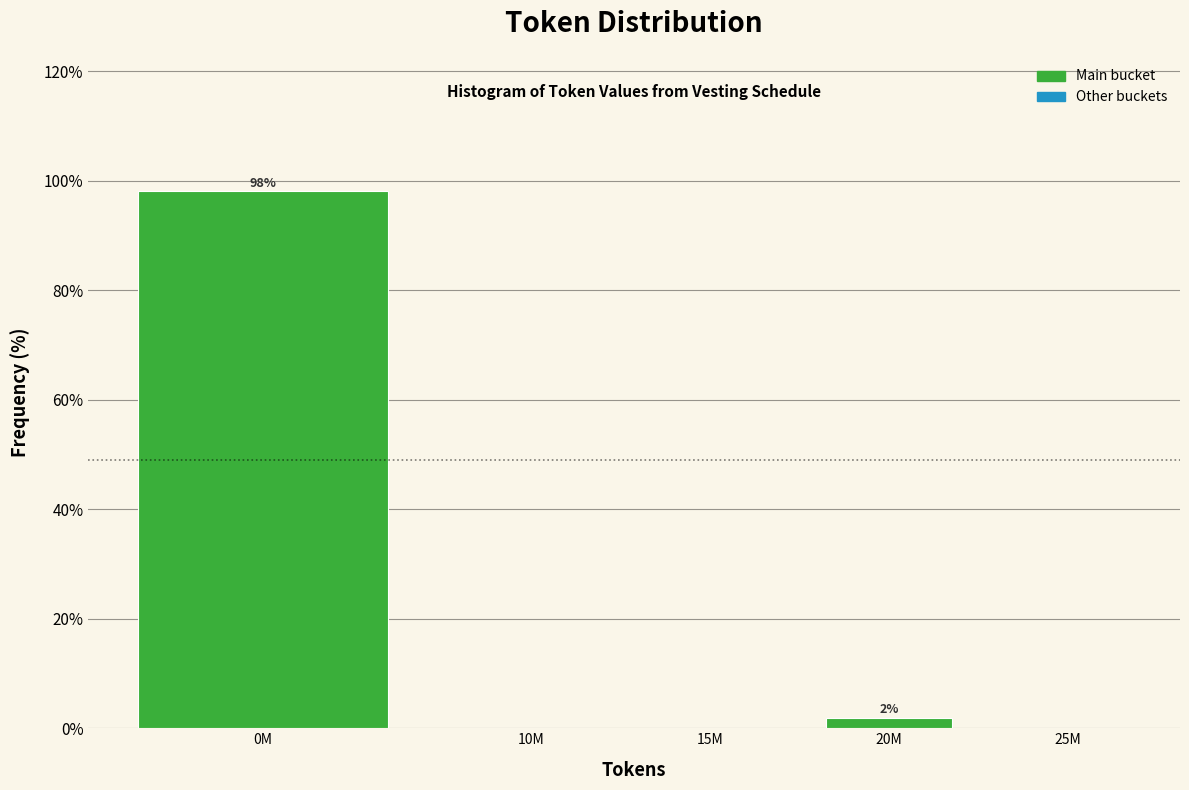

Reading right to left, extract all data points from this chart.

25M=0.0	20M=1.9	15M=0.0	10M=0.0	0M=98.1